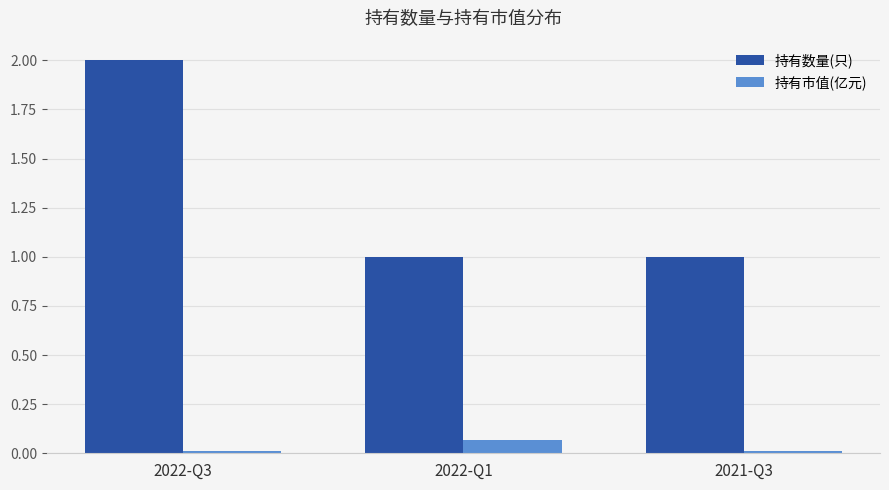

Between 2022-Q1 and 2021-Q3, which series saw the biggest shift?

持有市值(亿元)